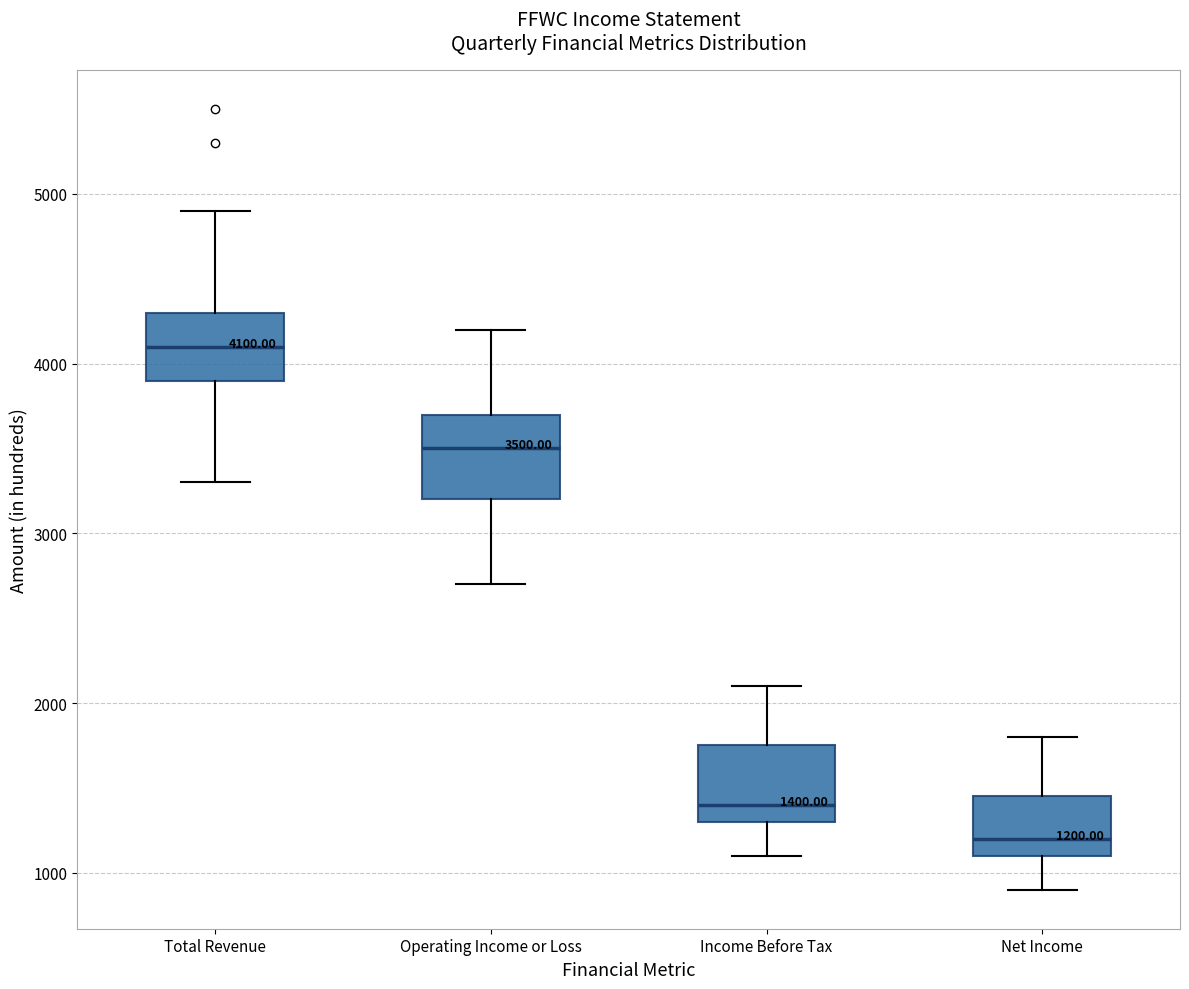

Which box has the highest median line?

Total Revenue